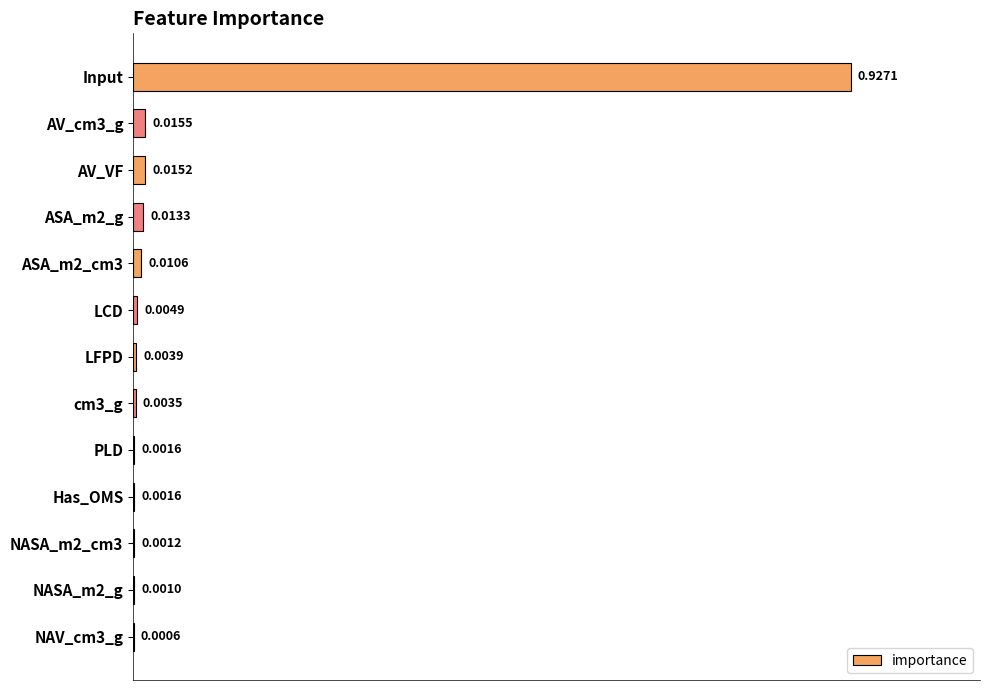

At which category does the chart reach its peak across all series?

Input